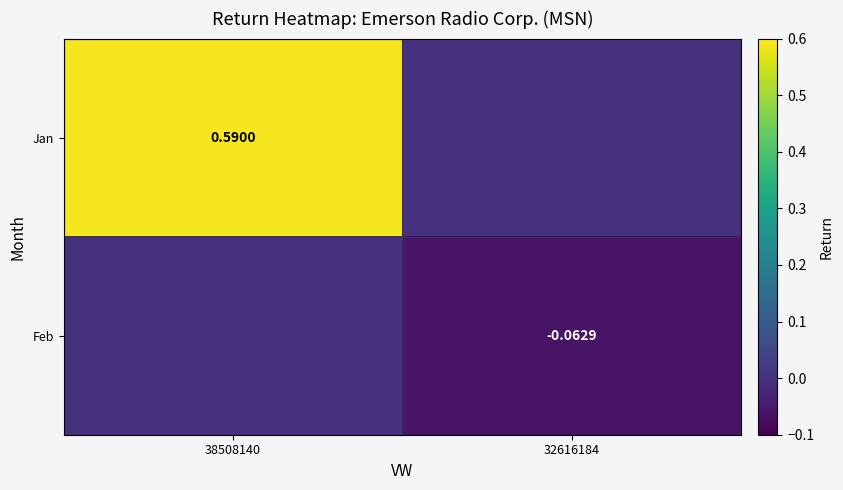

What is the sum of the Jan values at 32616184 and 38508140?

0.6